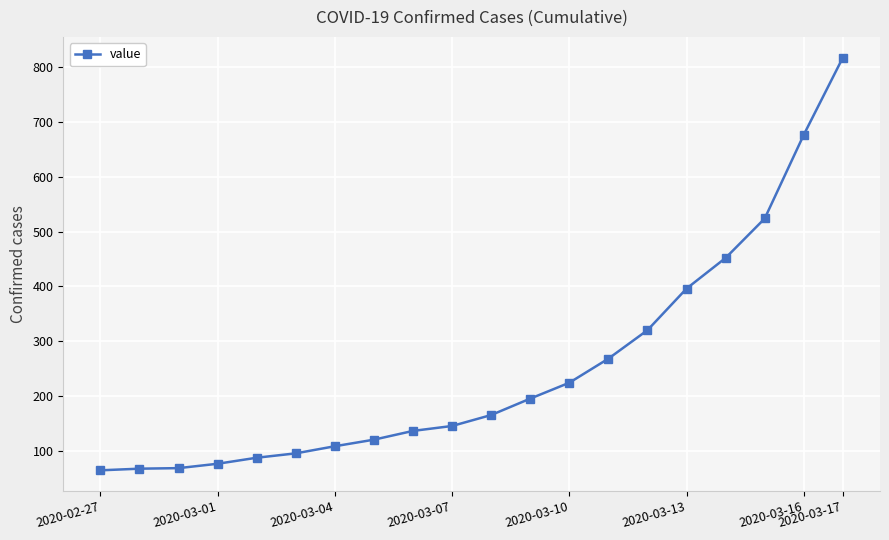

Is this an area chart (filled region under the line)?

No